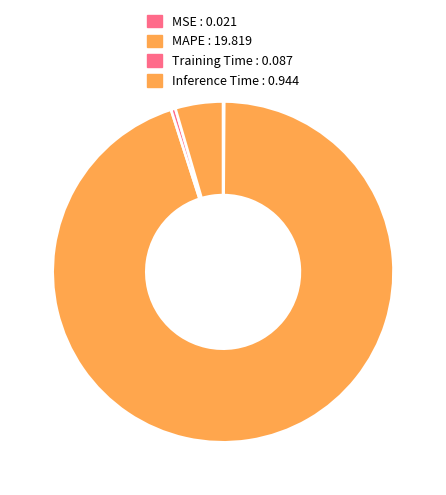

Count the number of slices in the pie.

4